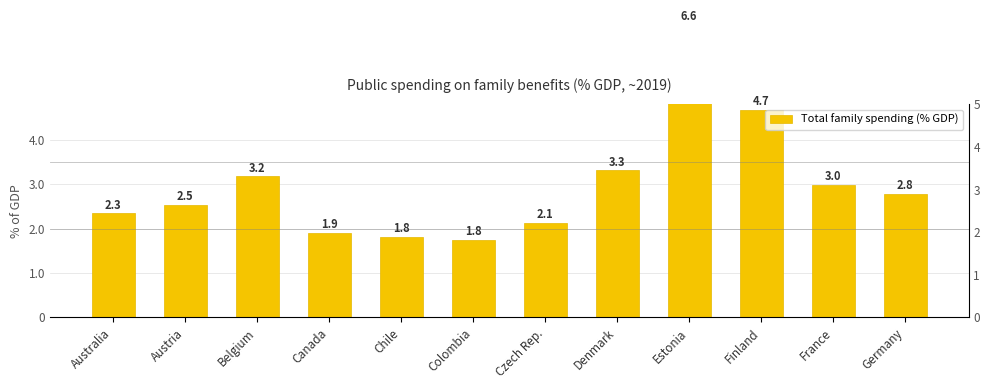

Rank the categories by value from lowest to highest.

Colombia, Chile, Canada, Czech Rep., Australia, Austria, Germany, France, Belgium, Denmark, Finland, Estonia